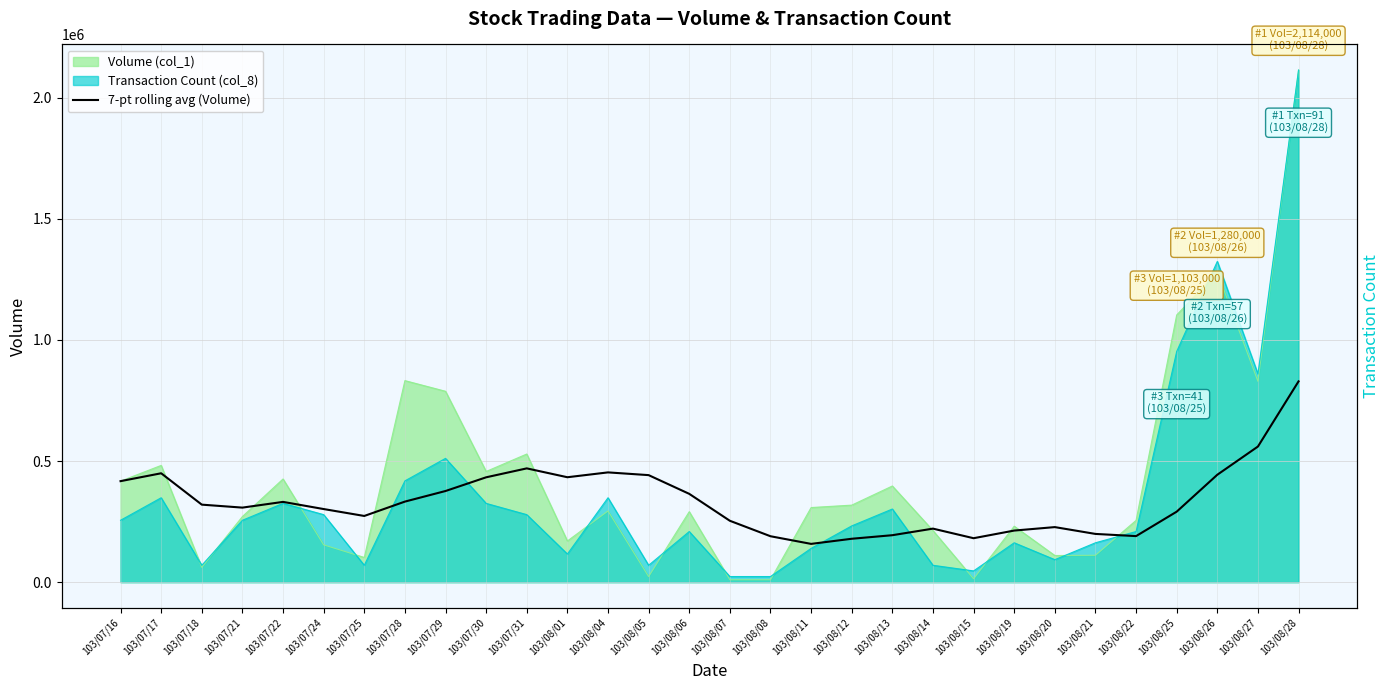

Which category has the lowest value across all series?

103/08/11